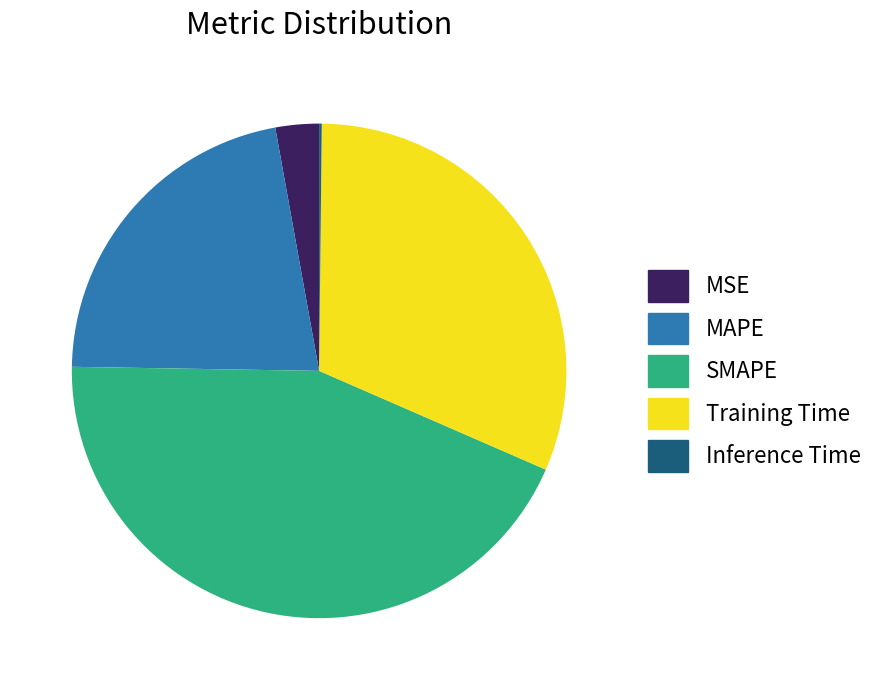

Does MSE account for over 50% of the chart?

No